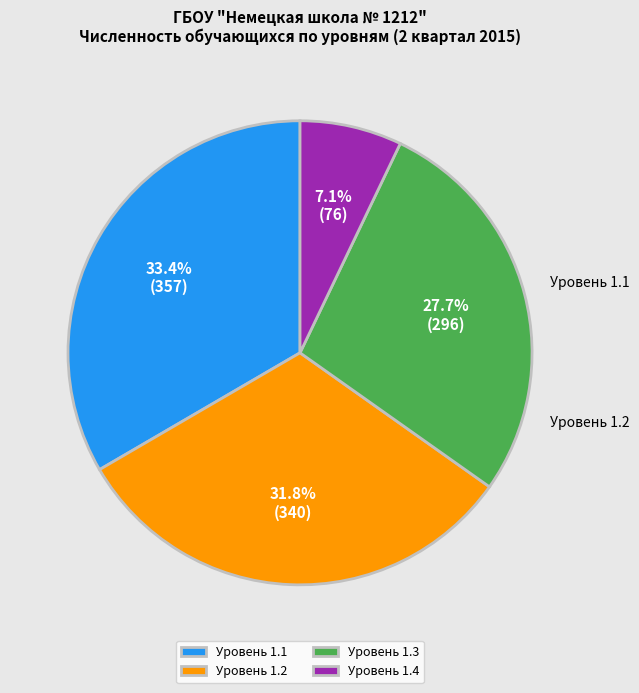

What is the largest slice in the pie chart?

1.1